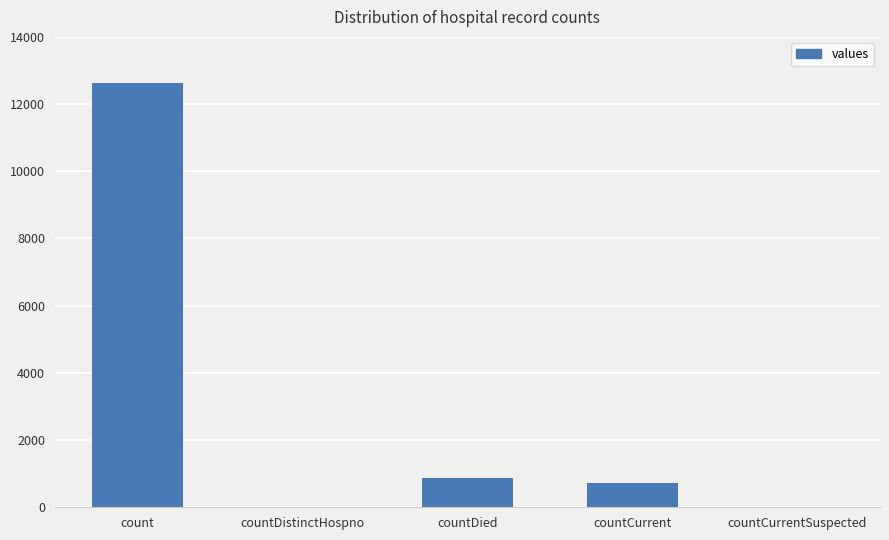

Reading left to right, extract all data points from this chart.

count=12628	countDistinctHospno=0	countDied=880	countCurrent=713	countCurrentSuspected=0